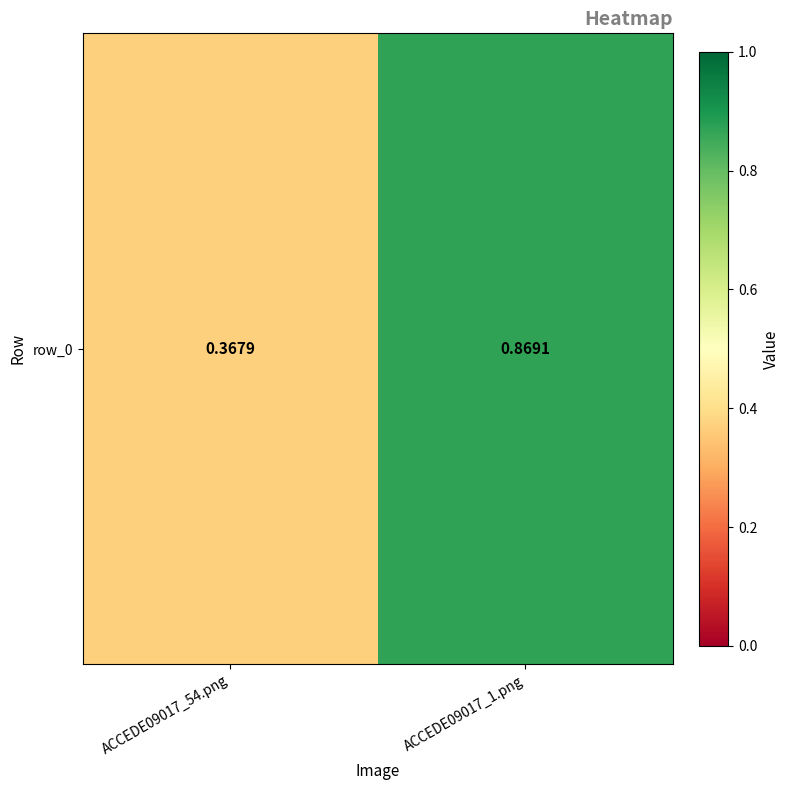

The value at ACCEDE09017_54.png is 0.2. True or false?

False